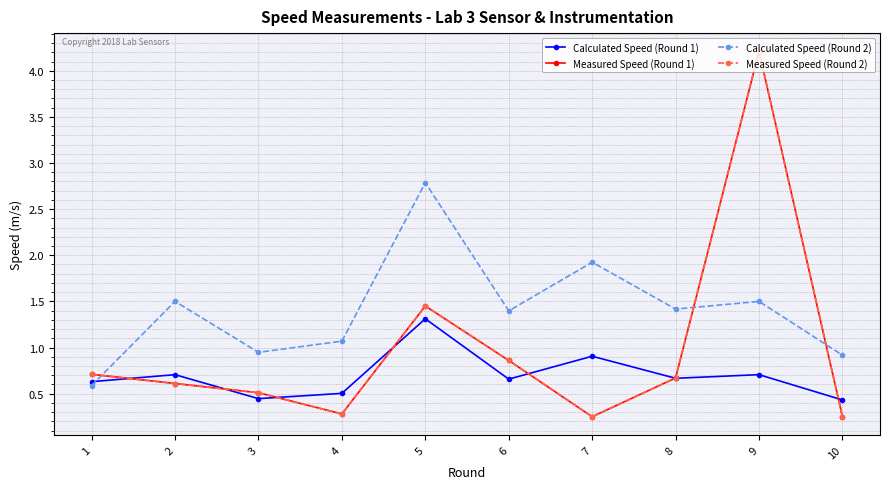

Which series has the largest range (max minus min)?

Measured Speed (Round 1)